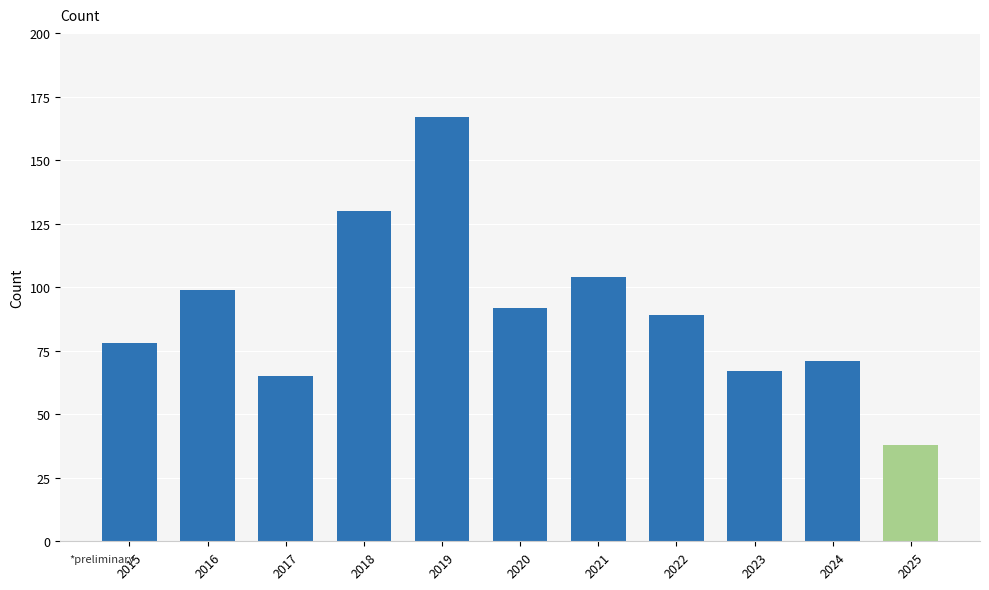

Reading left to right, list all the values displayed in this chart.

2015=78	2016=99	2017=65	2018=130	2019=167	2020=92	2021=104	2022=89	2023=67	2024=71	2025=38